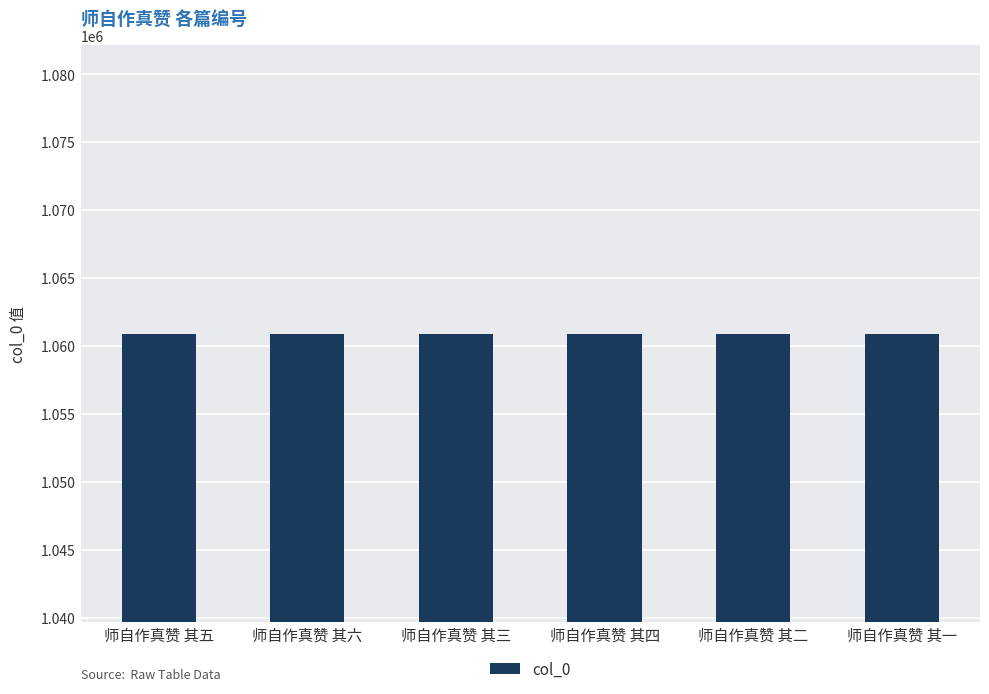

At which label does the data first exceed 1060925?

师自作真赞 其五